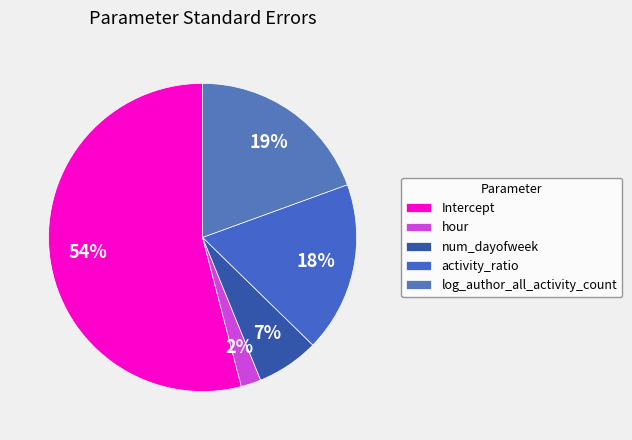

How many segments does this pie chart have?

5